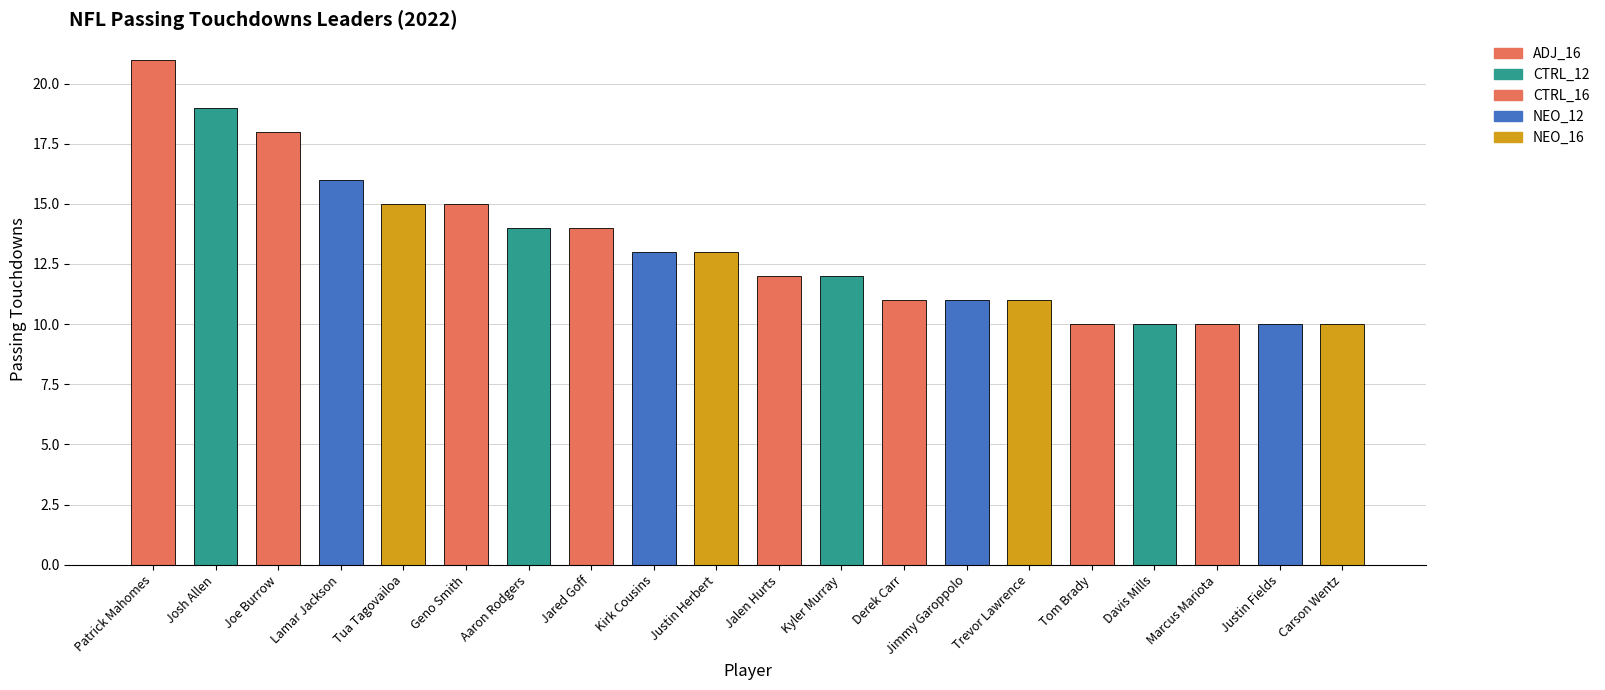

What is the sum of all values?

265